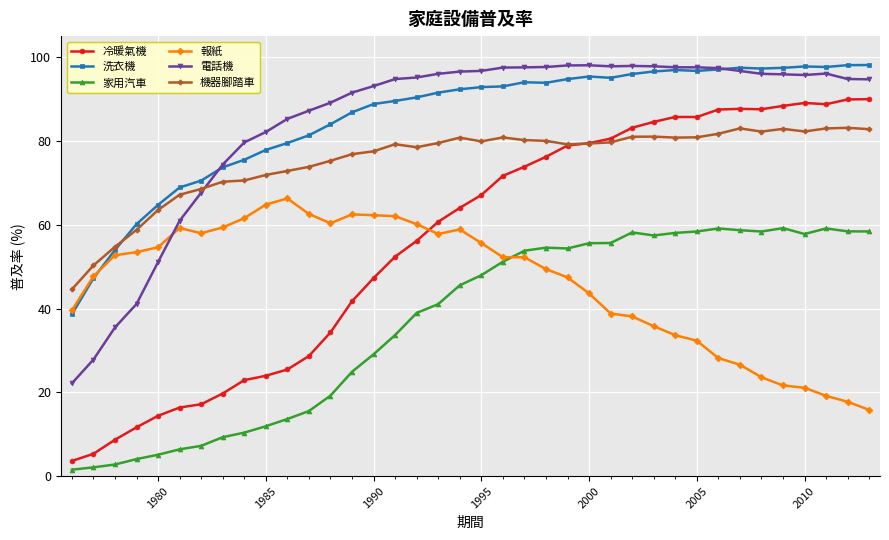

At how many categories does at least one series exceed 57?

35